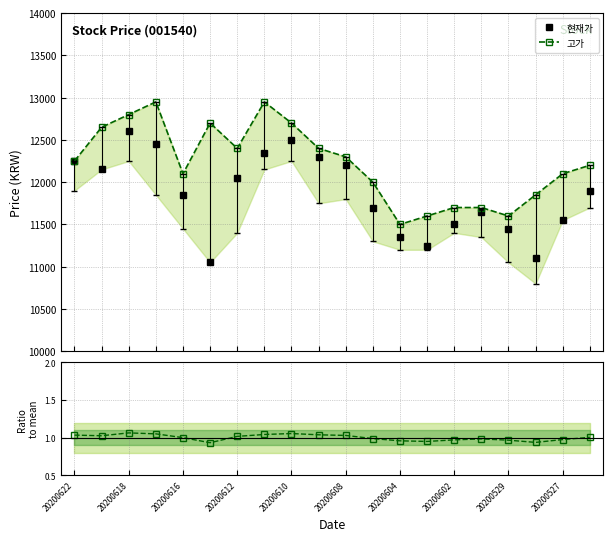

Which series has the widest spread of values?

현재가